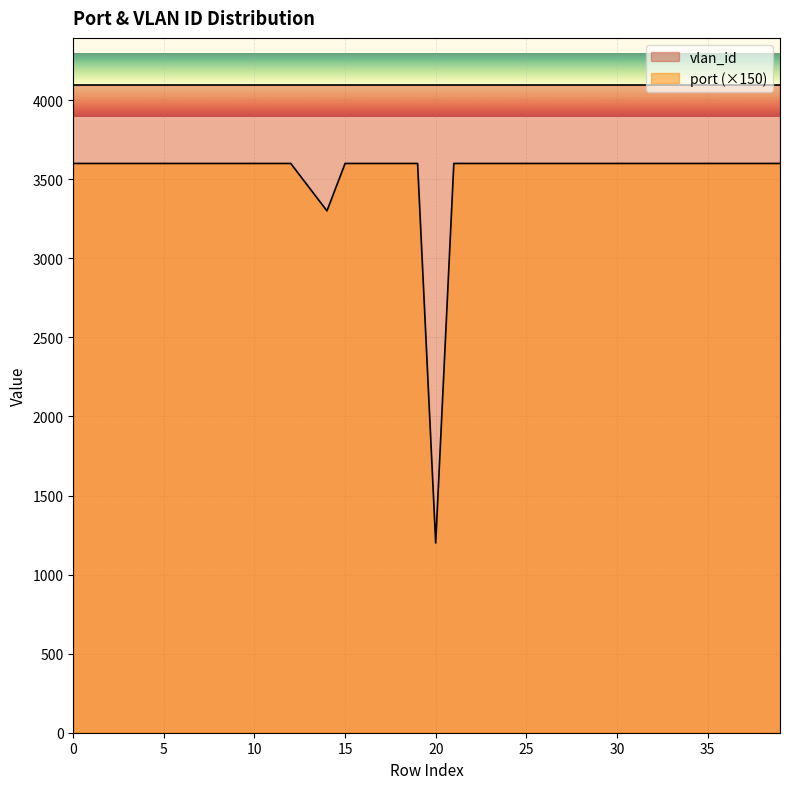

Count the number of categories in the chart.

40